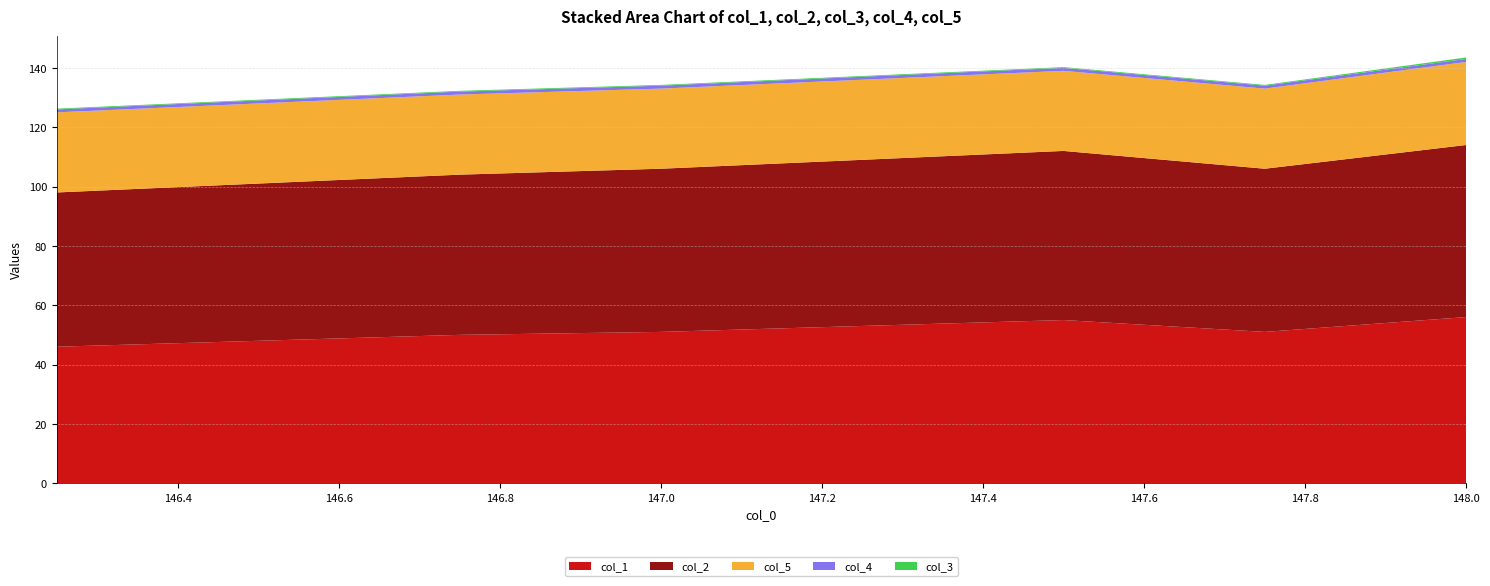

Reading left to right, extract all data points from this chart.

col_1: 146.25=46.0	146.5=48.0	146.75=50.0	147.0=51.0	147.25=53.0	147.5=55.0	147.75=51.0	148.0=56.0
col_2: 146.25=52.0	146.5=53.0	146.75=54.0	147.0=55.0	147.25=56.0	147.5=57.0	147.75=55.0	148.0=58.0
col_3: 146.25=0.2	146.5=0.2	146.75=0.2	147.0=0.2	147.25=0.2	147.5=0.2	147.75=0.2	148.0=0.5
col_5: 146.25=27.0	146.5=27.0	146.75=27.0	147.0=27.0	147.25=27.0	147.5=27.0	147.75=27.0	148.0=28.0
col_4: 146.25=1.0	146.5=1.0	146.75=1.0	147.0=1.0	147.25=1.0	147.5=1.0	147.75=1.0	148.0=1.0